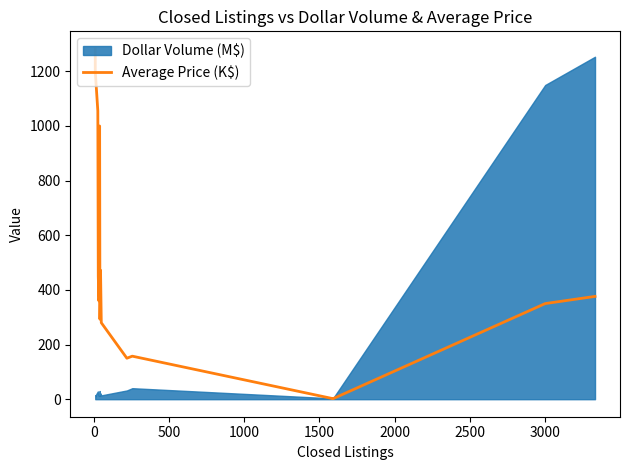

What is the greatest value displayed?

1282.3